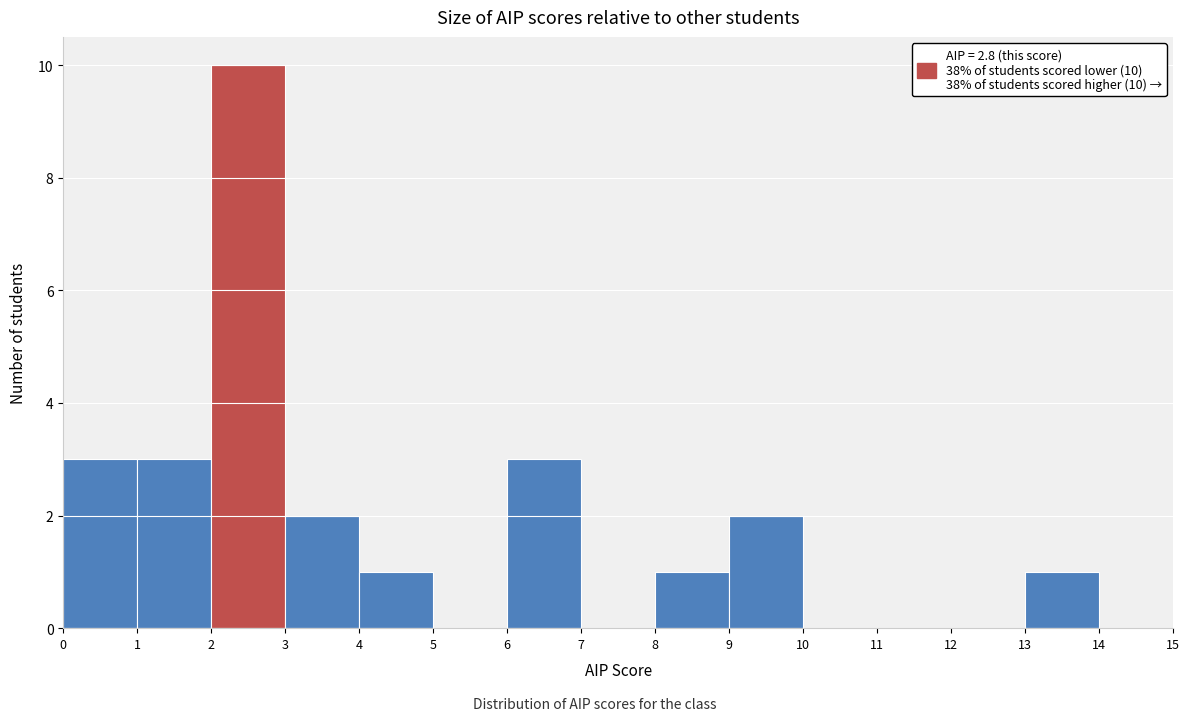

Over which range of the x-axis is the bar tallest?

2 to 3